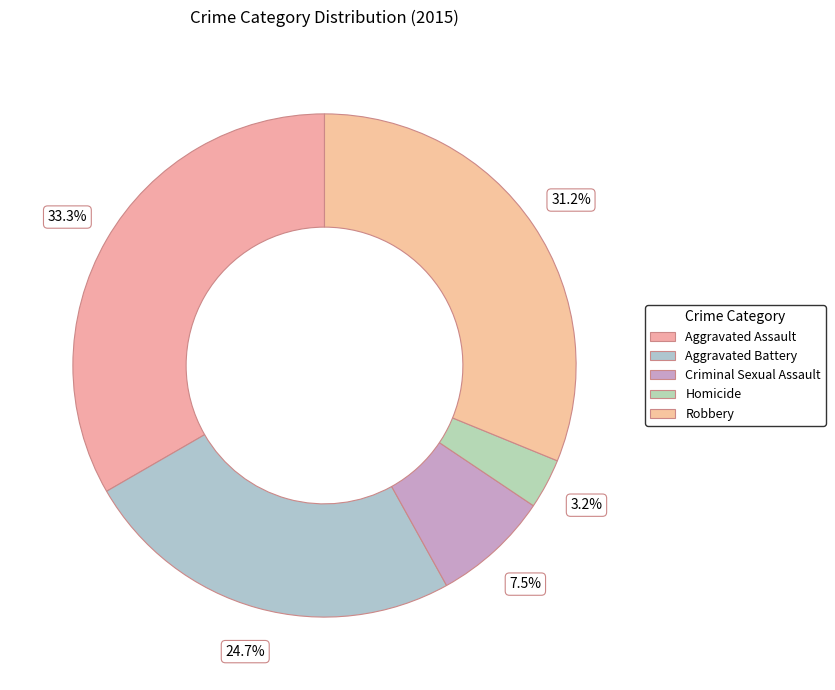

Count the number of slices in the pie.

5